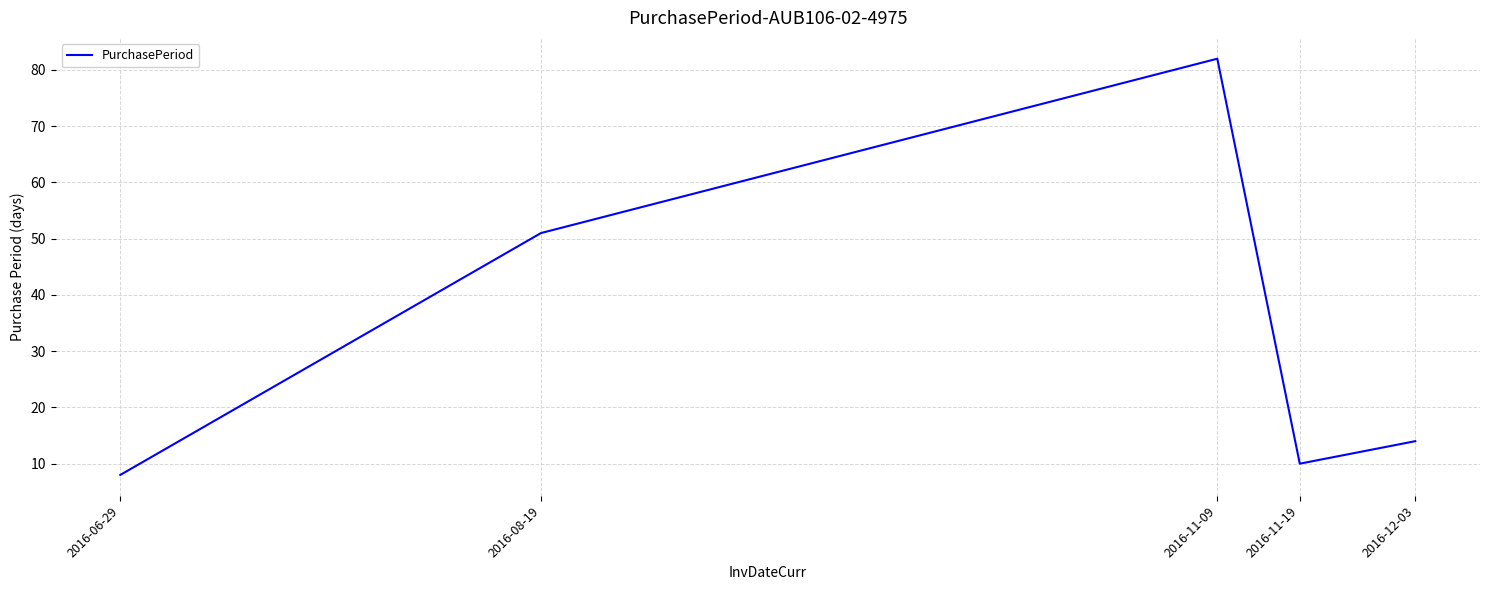

Reading left to right, what are all the values shown in this chart?

2016-06-29=8	2016-08-19=51	2016-11-09=82	2016-11-19=10	2016-12-03=14